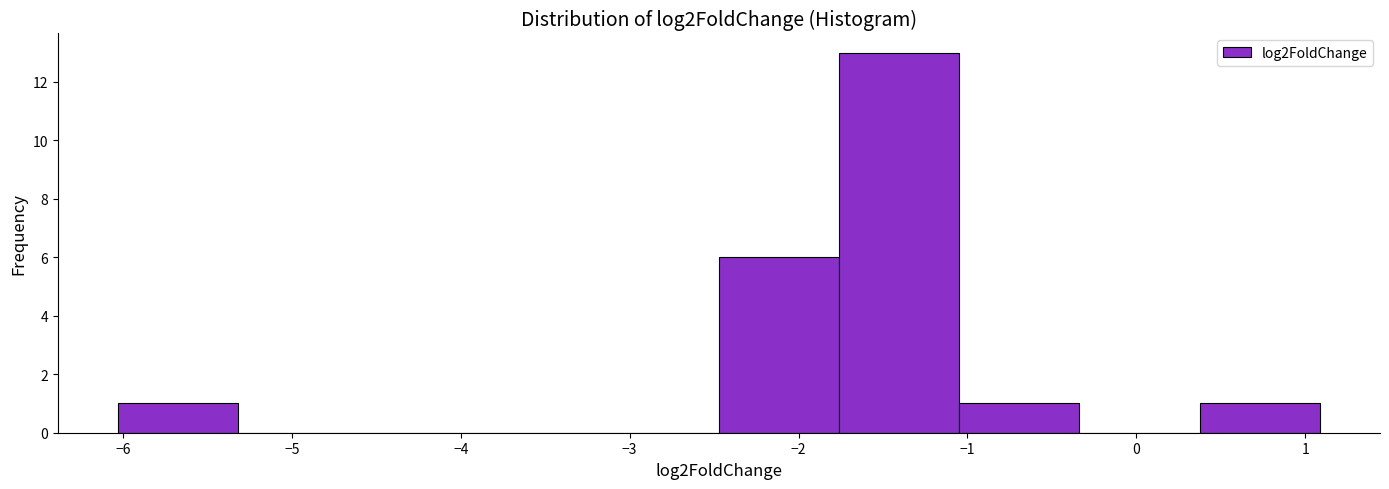

Reading left to right, list every bar in this chart as the range it spans on the x-axis followed by its height. Neither the bar edges nor the heights are printed on the chart, so give them approximately, as read against the axes.

-6.0 to -5.3: 1
-5.3 to -4.6: 0
-4.6 to -3.9: 0
-3.9 to -3.2: 0
-3.2 to -2.5: 0
-2.5 to -1.8: 6
-1.8 to -1.0: 13
-1.0 to -0.3: 1
-0.3 to 0.4: 0
0.4 to 1.1: 1